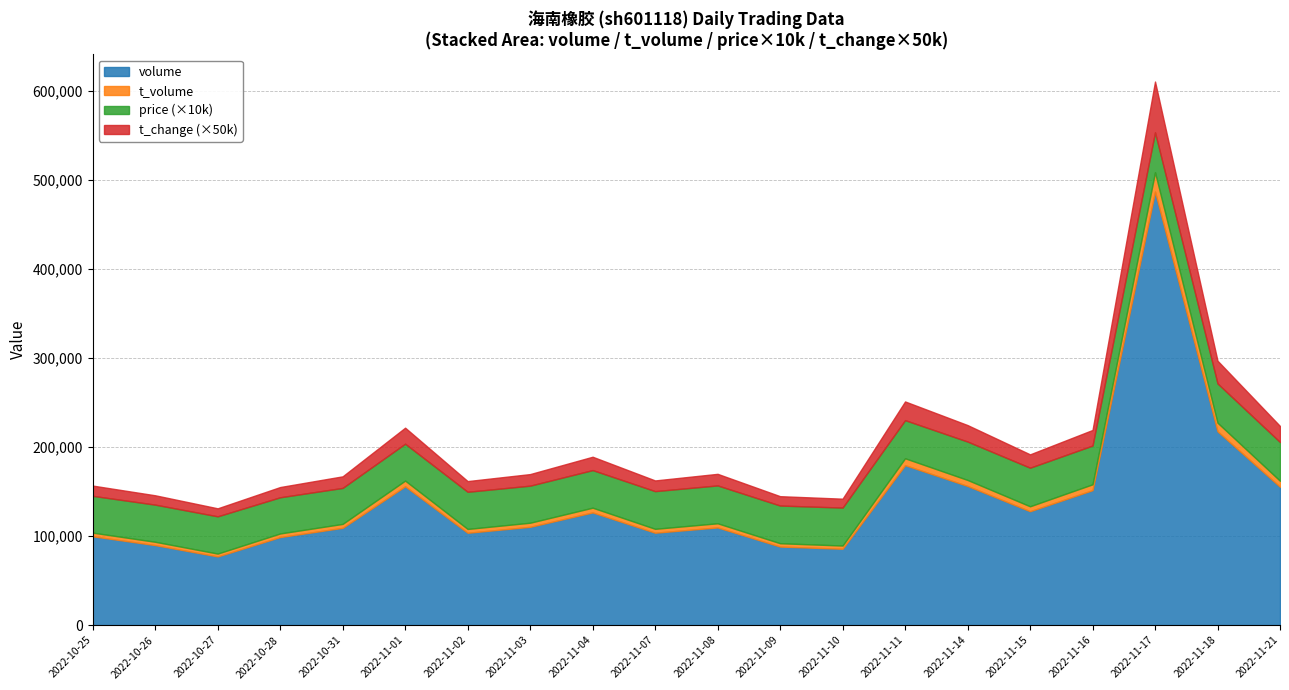

Rank the series by their maximum value, from highest to lowest.

volume, t_volume, price, t_change